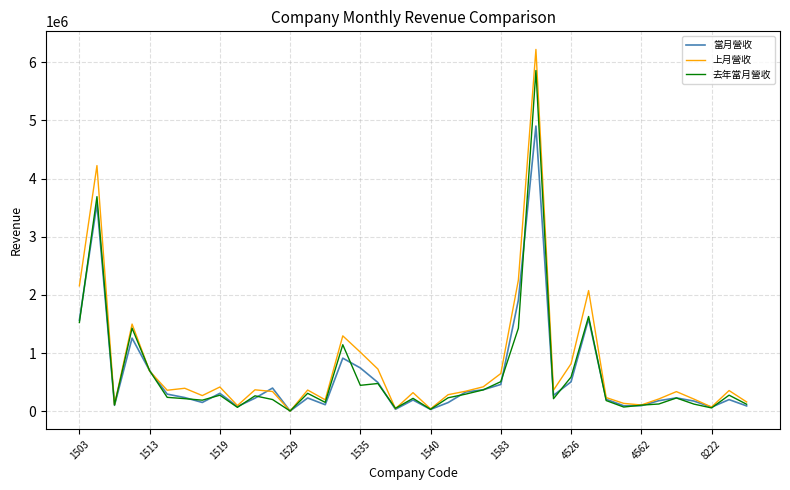

What is the maximum value shown in the chart?

6218889